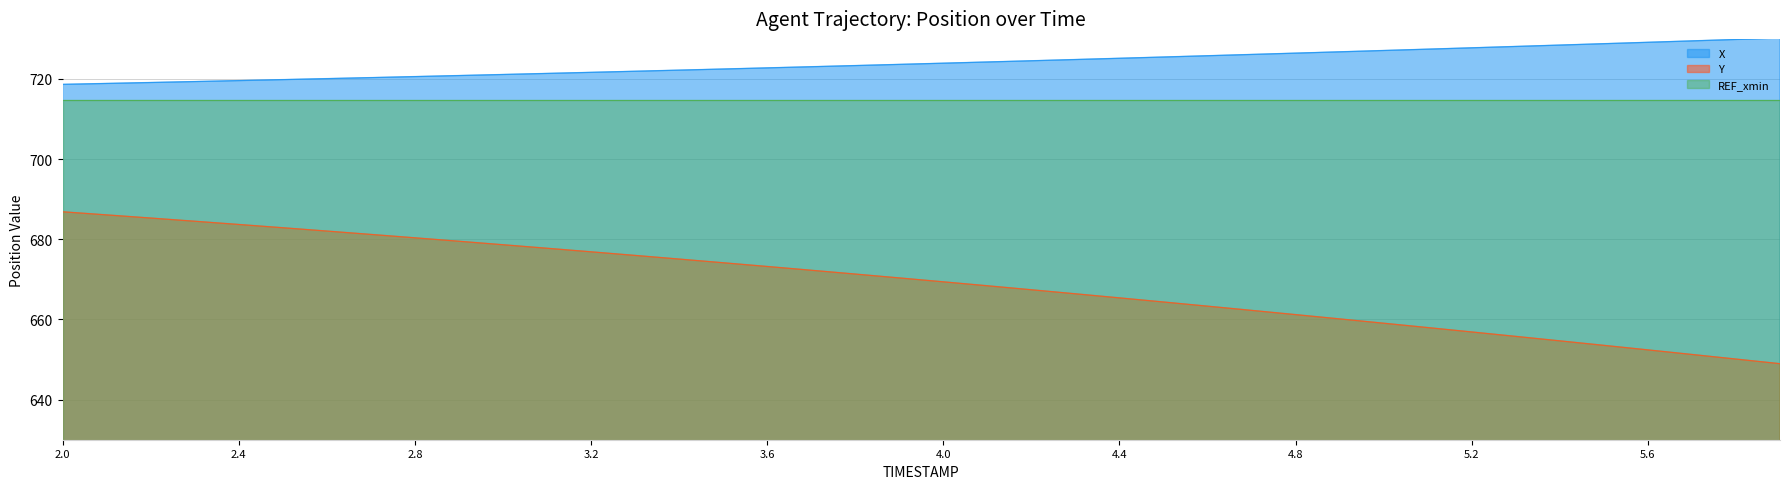

List the series in order of their peak value, highest first.

X, REF_xmin, Y